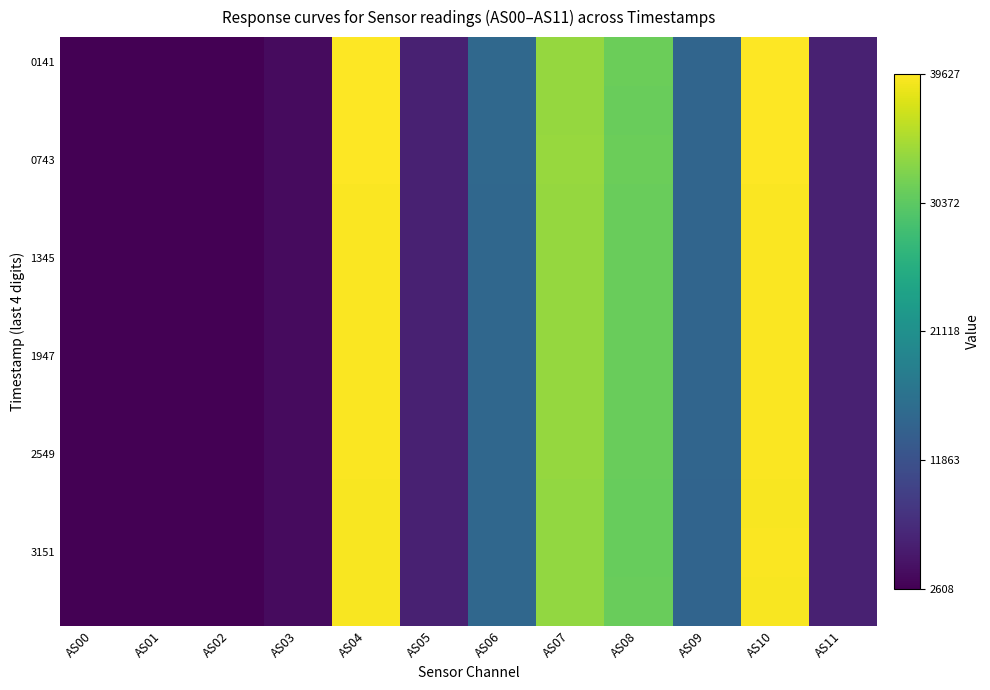

Count the number of categories in the chart.

12